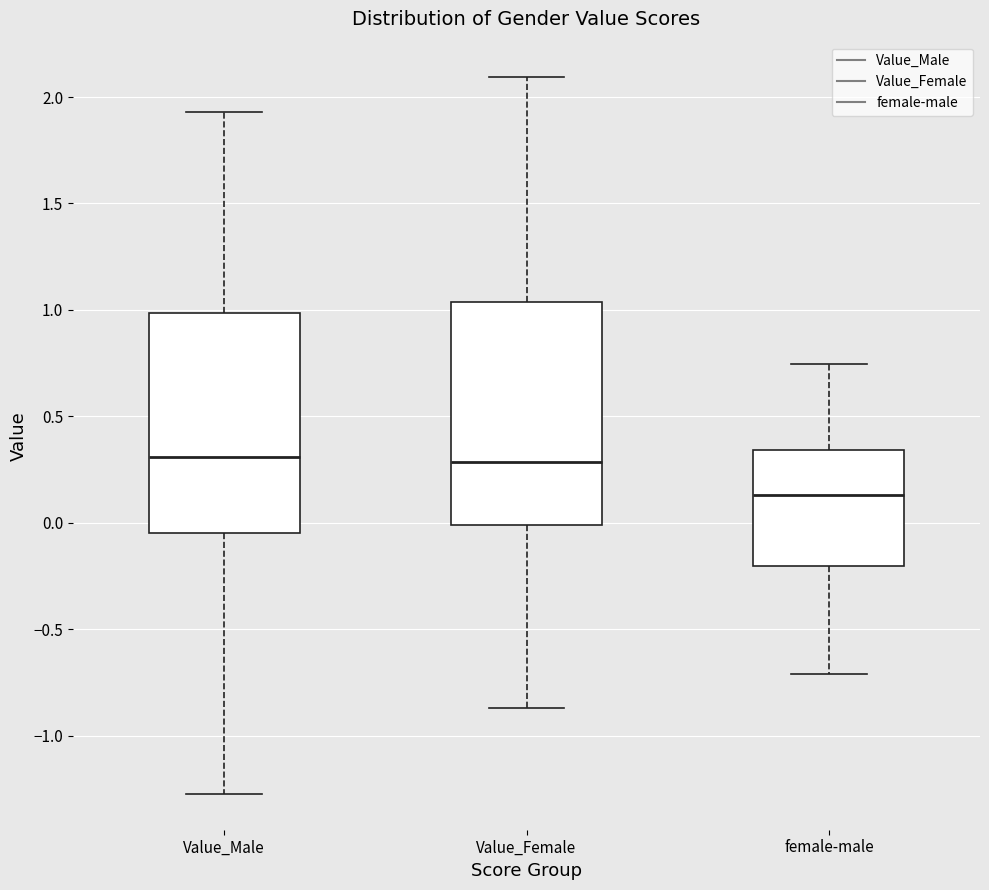

Where does the lower whisker of the box for Value_Male end on the y-axis? The values are not printed on the chart, so give them approximately, as read against the axis.

-1.25